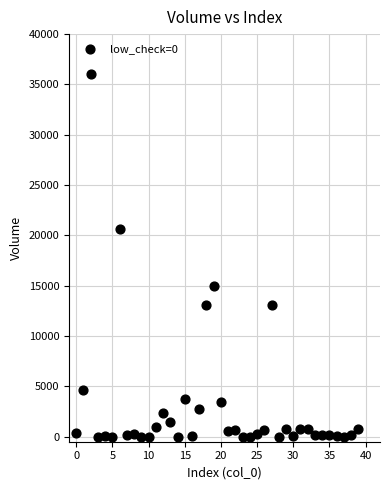

What is the range of Y values (max minus min)?

36040.3